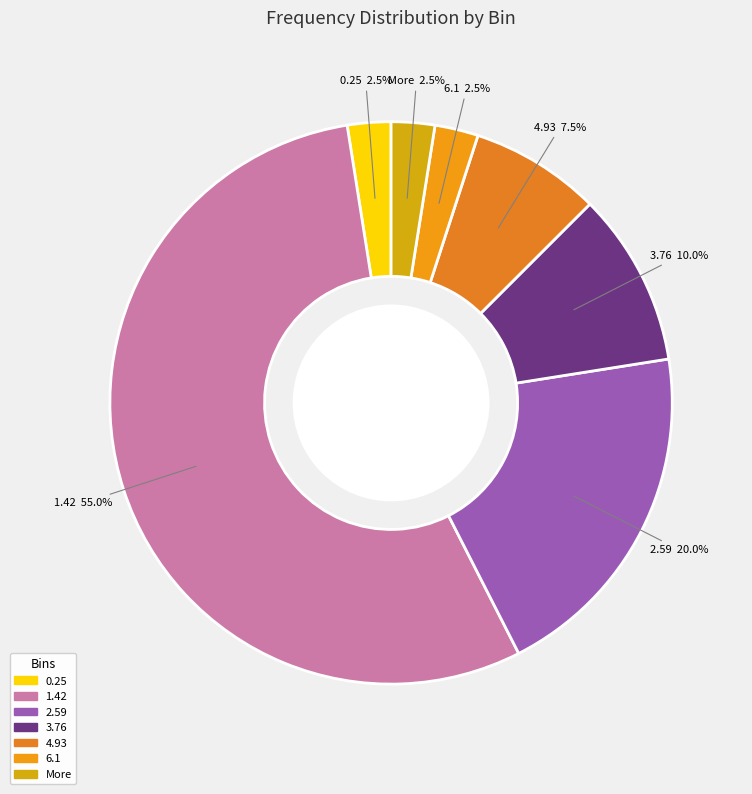

Which has a higher value, 6.1 or 3.76?

3.76